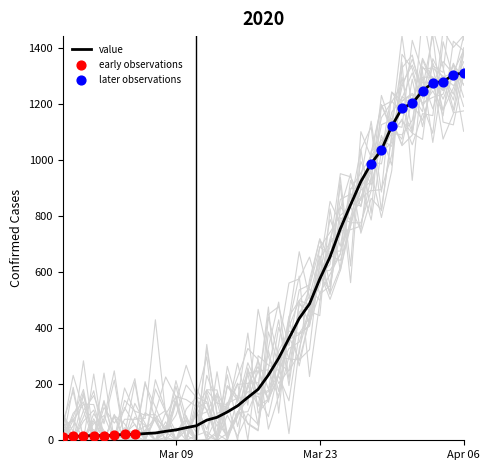

Approximately how many times larger is the value at 2020-03-11 compared to 2020-03-26?

0.1